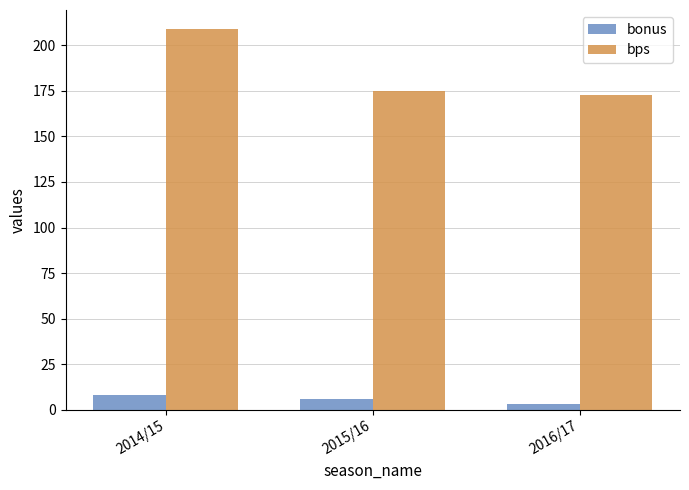

Reading left to right, extract all data points from this chart.

bonus: 2014/15=8	2015/16=6	2016/17=3
bps: 2014/15=209	2015/16=175	2016/17=173